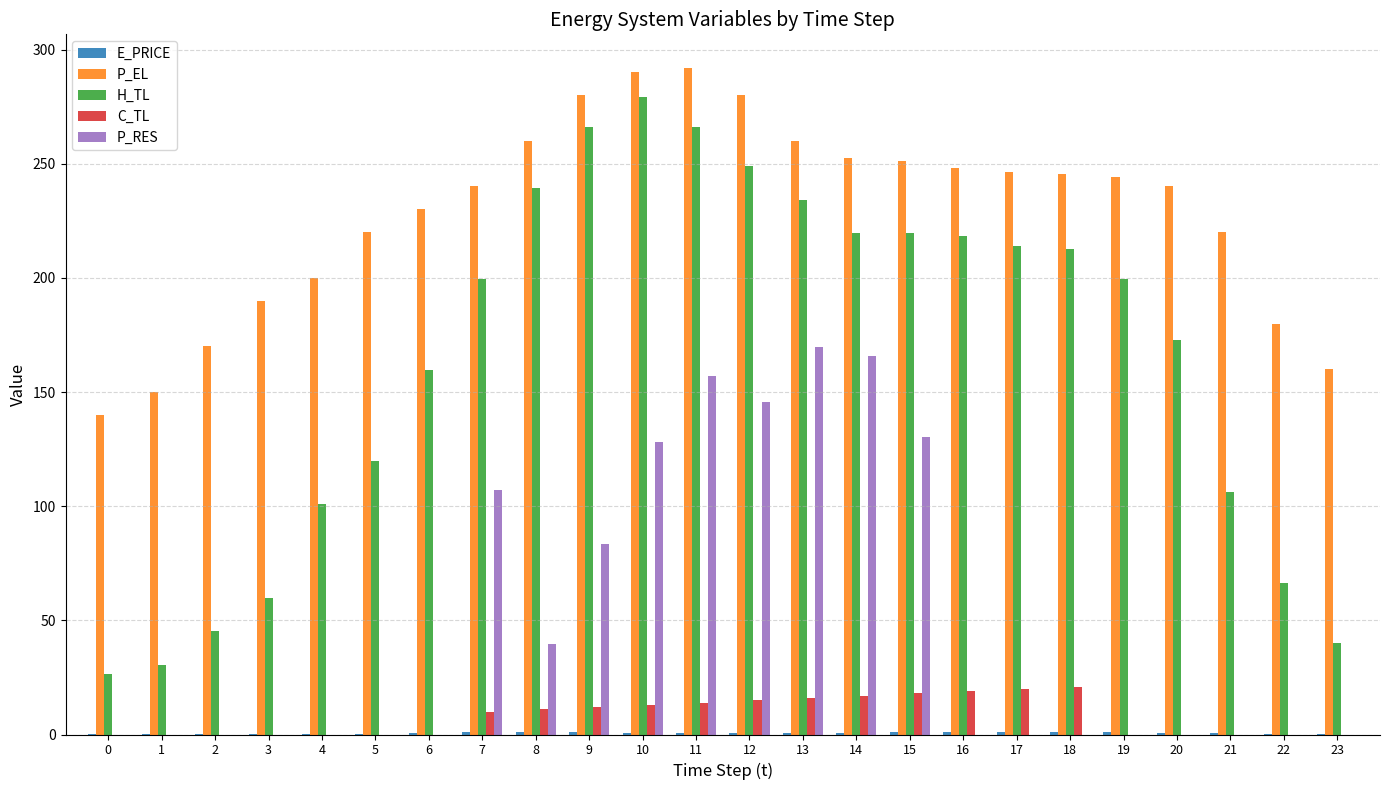

What is the sum of all P_EL values?

5489.4